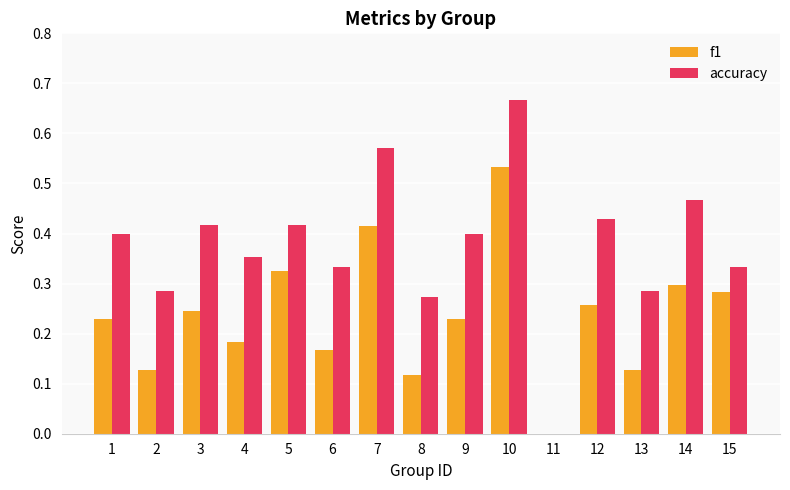

What is the total value across all series at 7?

1.0